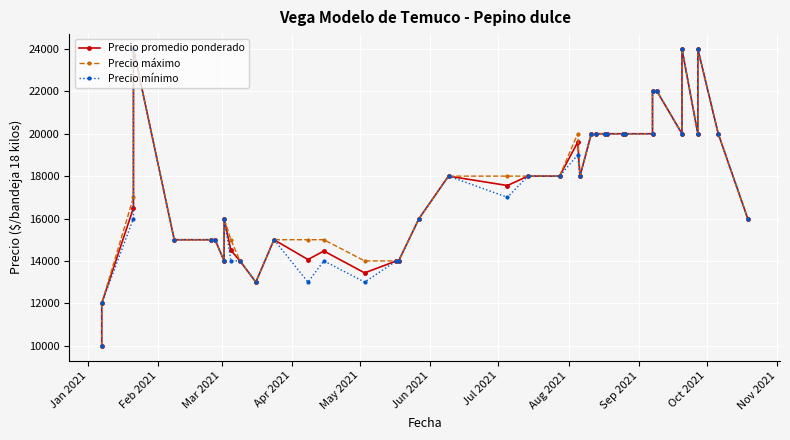

At how many categories does at least one series exceed 21065?

5